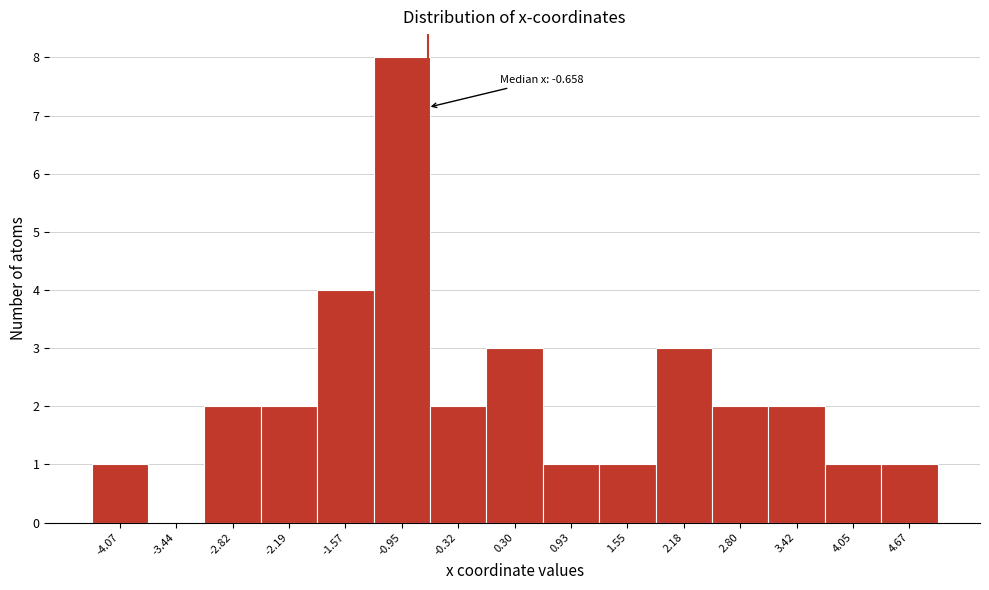

Over which range of the x-axis is the bar tallest?

-1.3 to -0.6